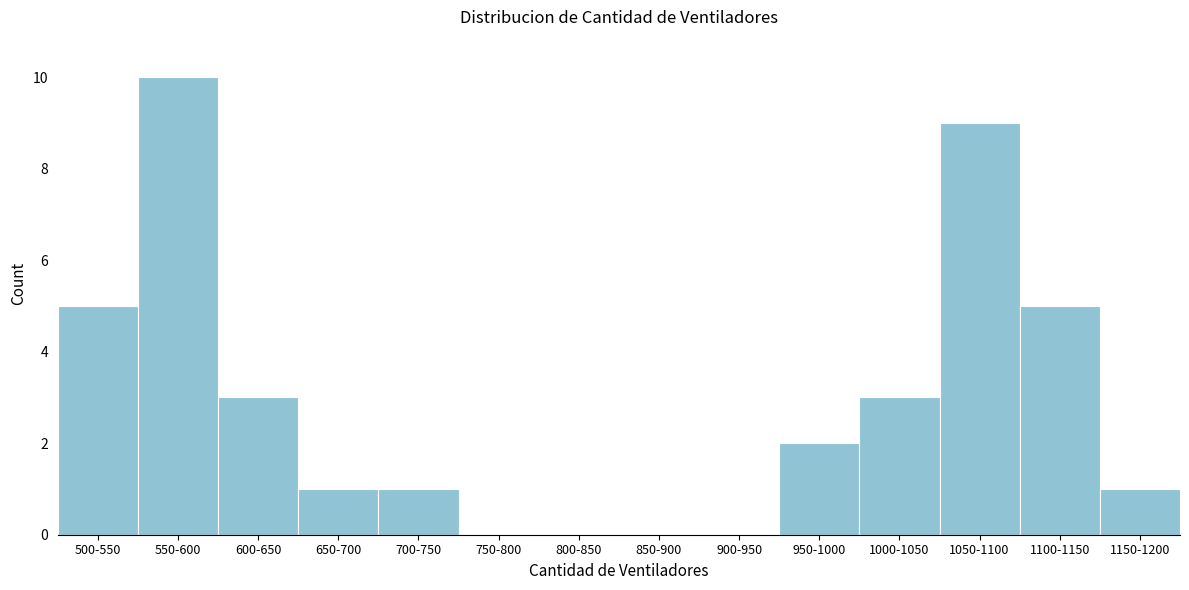

Reading left to right, list all the values displayed in this chart.

500-550=5	550-600=10	600-650=3	650-700=1	700-750=1	750-800=0	800-850=0	850-900=0	900-950=0	950-1000=2	1000-1050=3	1050-1100=9	1100-1150=5	1150-1200=1